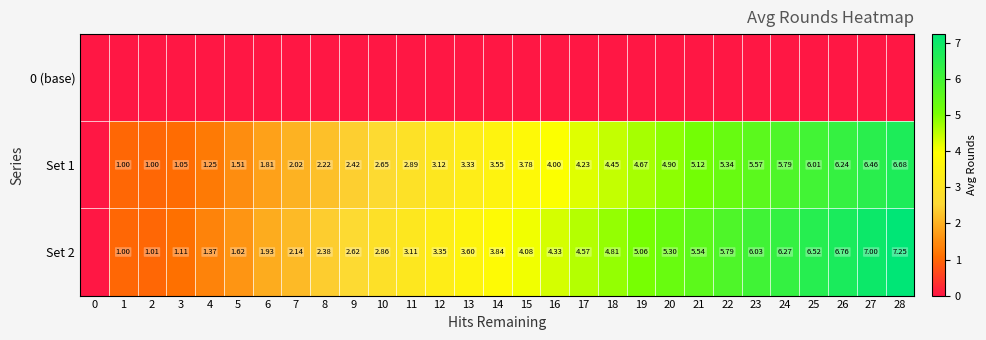

What is the greatest value displayed?

7.2